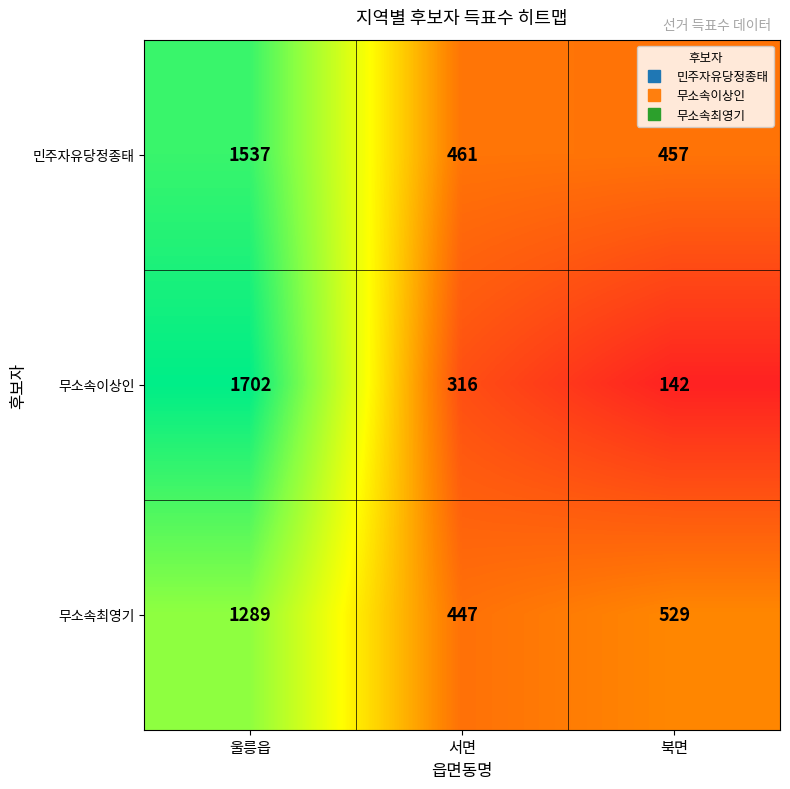

What is the total value across all series at 북면?

1128